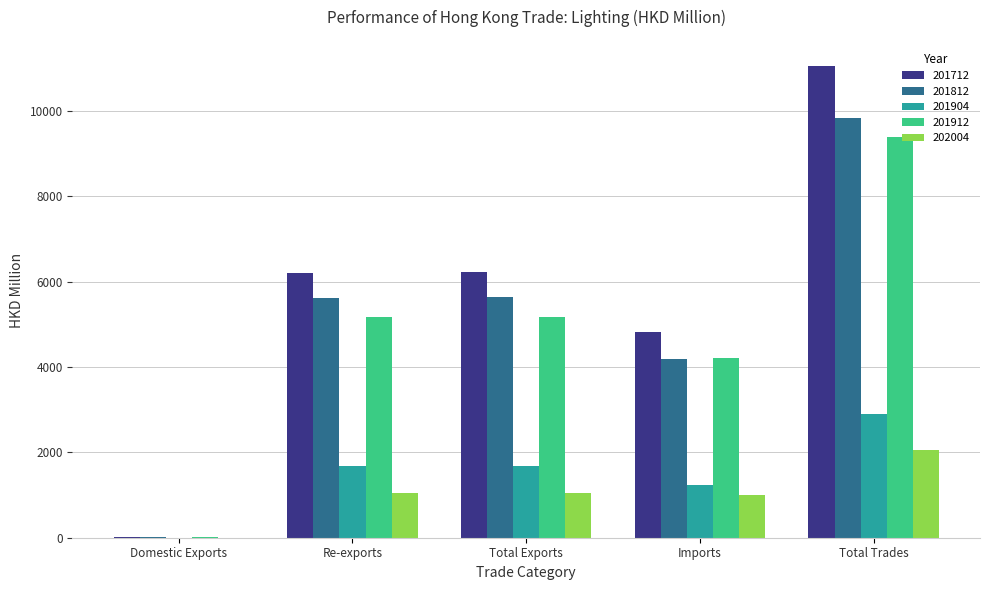

The value of 201912 at Total Exports is 9179.9. True or false?

False